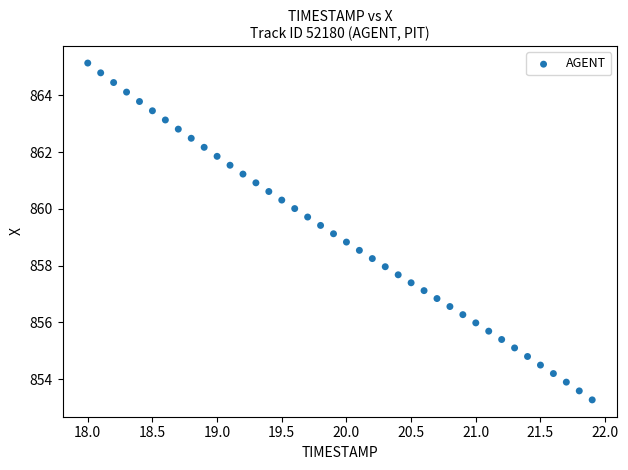

What is the range of X values (max minus min)?

3.9